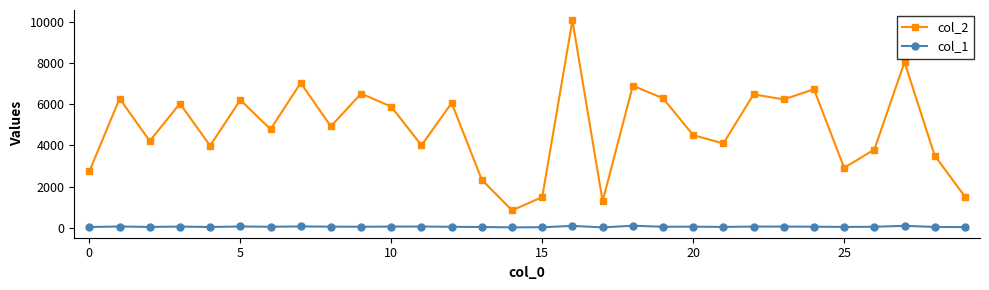

How many data points does each series have?

30